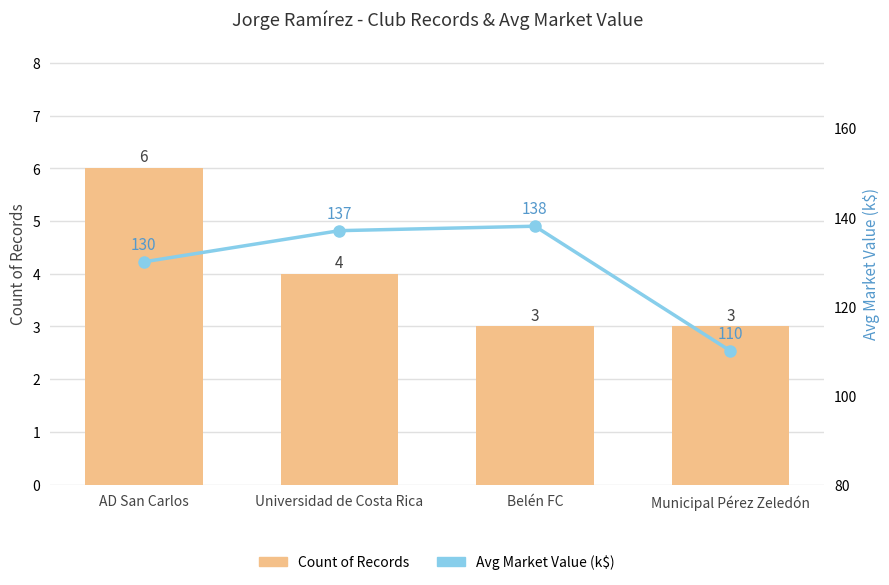

Rank the series by their maximum value, from highest to lowest.

Avg Market Value (k$), Count of Records